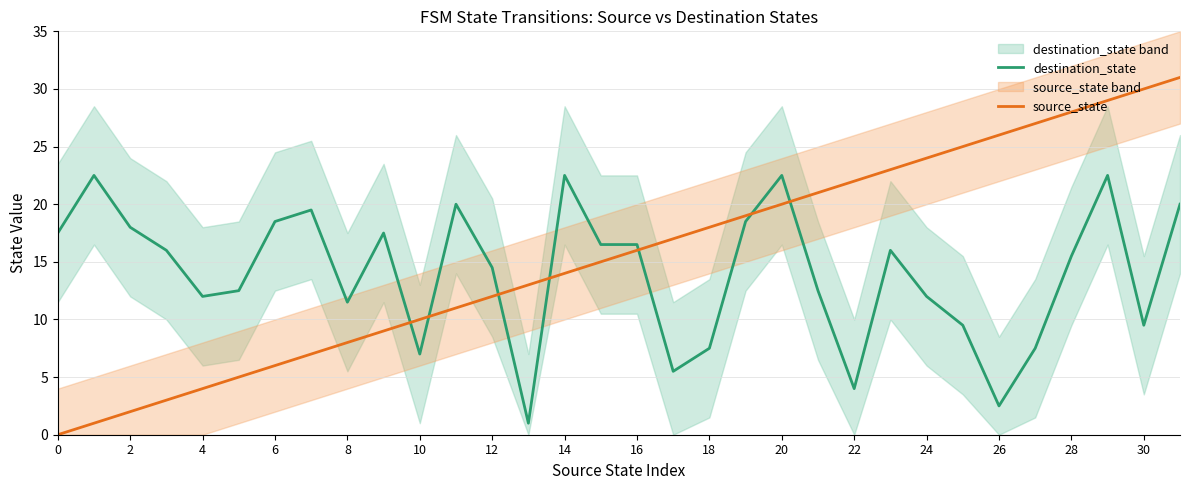

What is the maximum value shown in the chart?

31.0